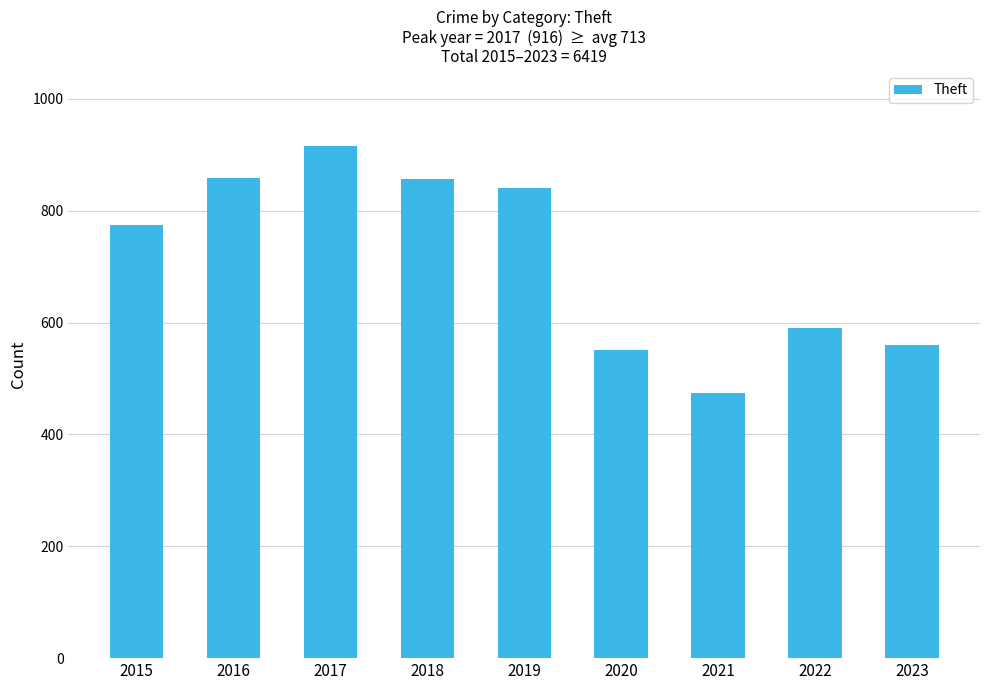

The chart shows a value of 346 at 2018. True or false?

False